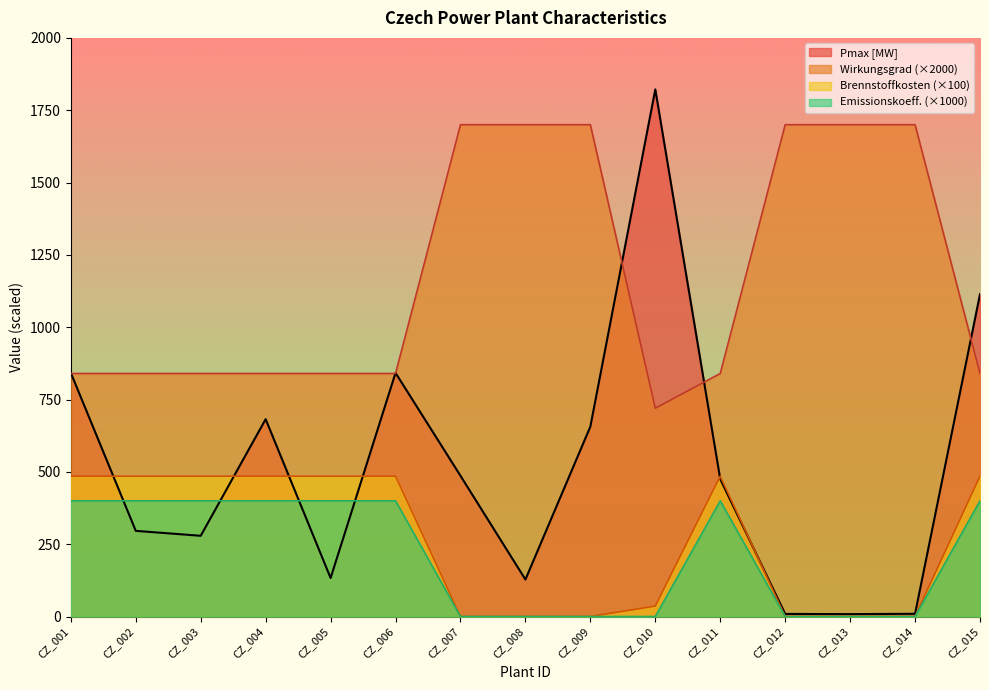

The Emissionskoeffizient [kg CO2/kWhth] series shows -177.2 at CZ_007. True or false?

False